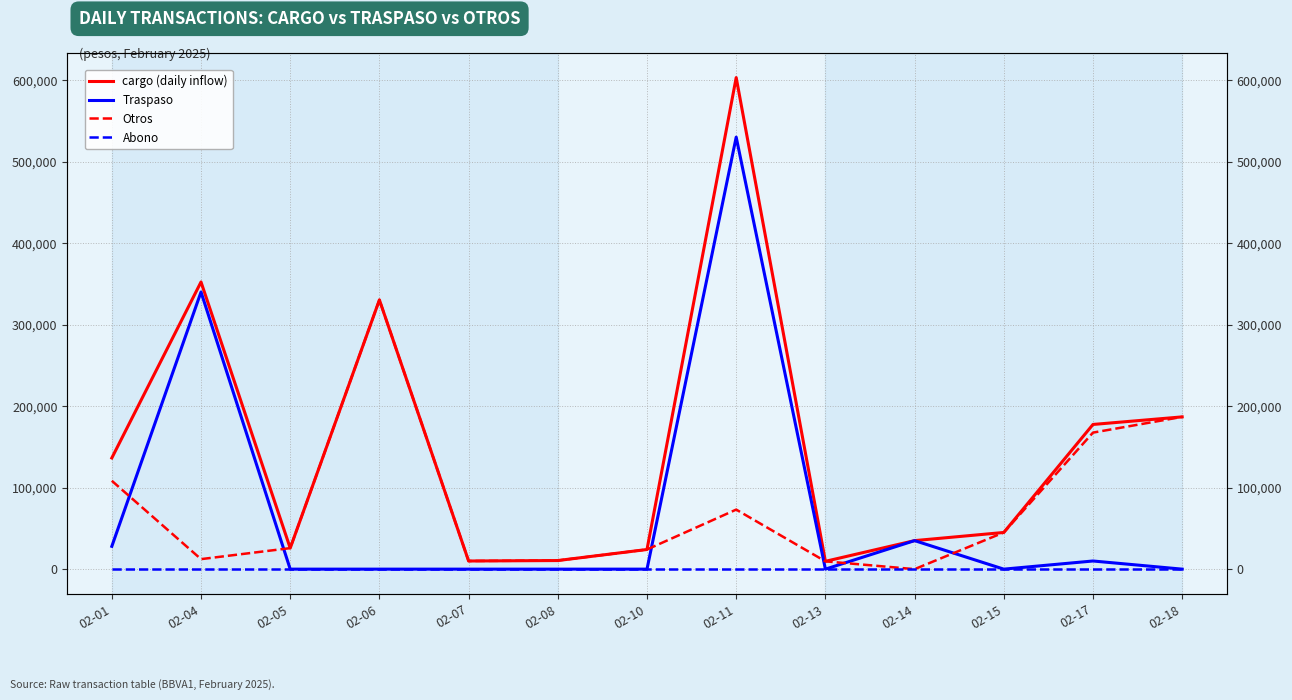

Reading right to left, transcribe all the data shown in this chart.

cargo (daily inflow): 02-18=186800.0	02-17=177500.0	02-15=45000.0	02-14=35000.0	02-13=9586.0	02-11=603048.0	02-10=24098.0	02-08=10558.0	02-07=9990.0	02-06=330323.9	02-05=25778.5	02-04=352290.0	02-01=136396.5
Traspaso: 02-18=0.0	02-17=10000.0	02-15=0.0	02-14=35000.0	02-13=0.0	02-11=530000.0	02-10=0.0	02-08=0.0	02-07=0.0	02-06=0.0	02-05=0.0	02-04=340000.0	02-01=28000.0
Otros: 02-18=186800.0	02-17=167500.0	02-15=45000.0	02-14=0.0	02-13=9586.0	02-11=73048.0	02-10=24098.0	02-08=10558.0	02-07=9990.0	02-06=330323.9	02-05=25778.5	02-04=12290.0	02-01=108396.5
Abono: 02-18=0.0	02-17=0.0	02-15=0.0	02-14=0.0	02-13=0.0	02-11=0.0	02-10=0.0	02-08=0.0	02-07=0.0	02-06=0.0	02-05=0.0	02-04=0.0	02-01=0.0